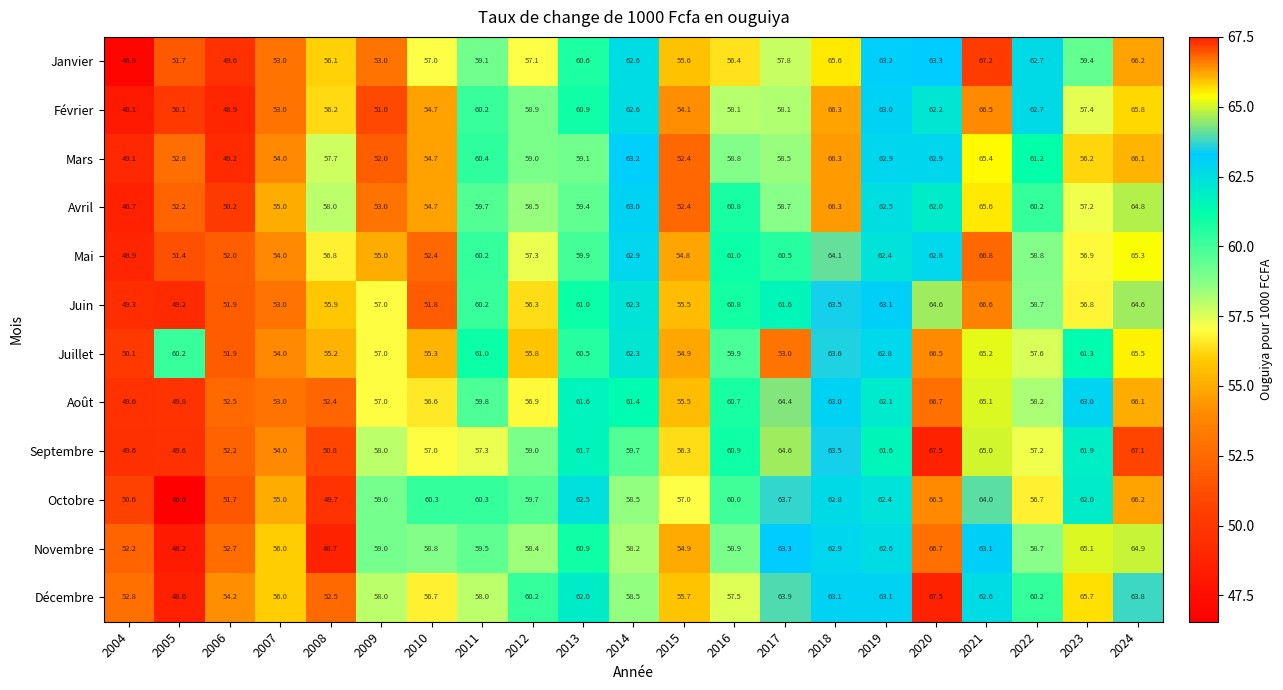

What is the total value across all series at 2004?

595.9